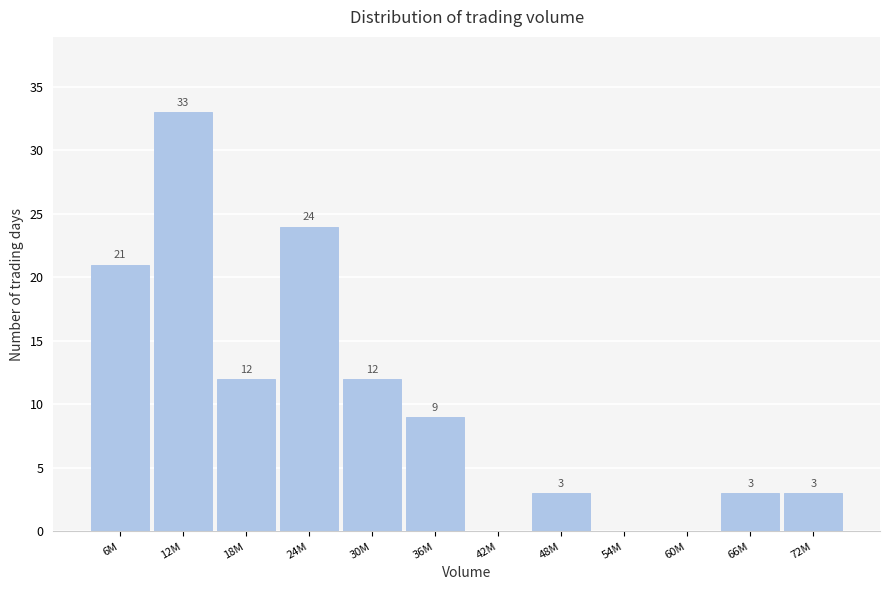

Reading left to right, transcribe all the data shown in this chart.

6M=21	12M=33	18M=12	24M=24	30M=12	36M=9	42M=0	48M=3	54M=0	60M=0	66M=3	72M=3